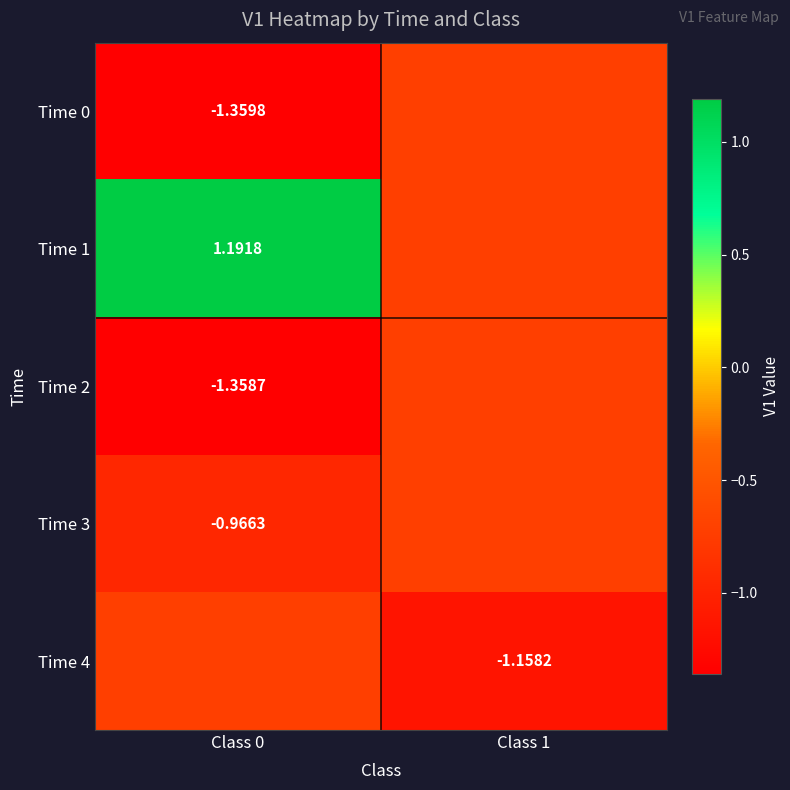

What is the average value of the Time 3 series?

-0.8